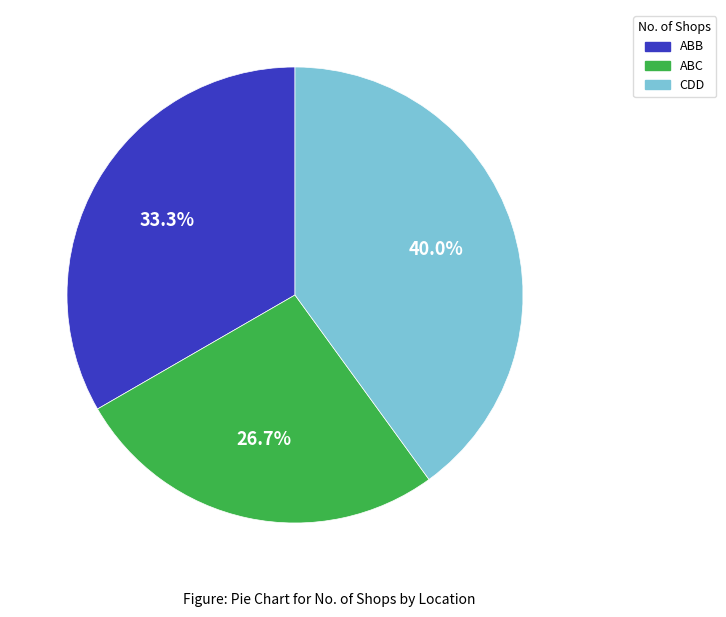

Is there any slice that represents more than half of the pie?

No